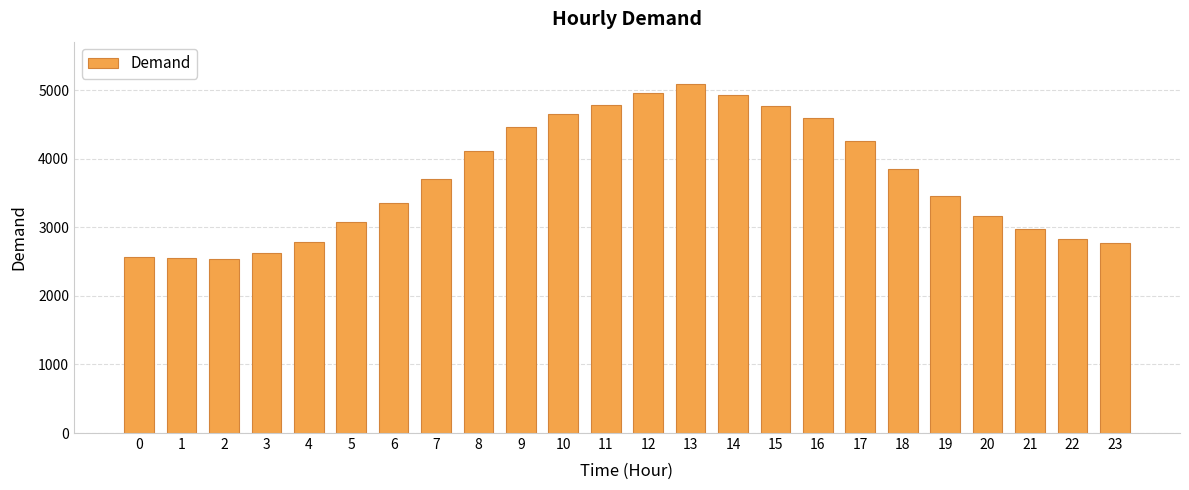

How many data points are less than 3709?

12